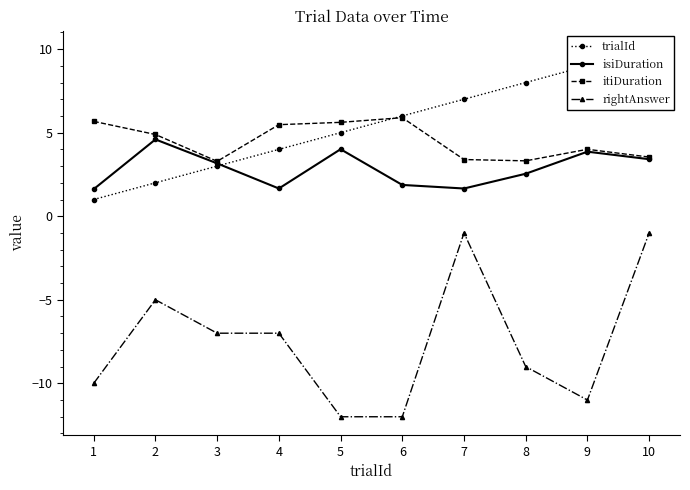

True or false: isiDuration and rightAnswer cross at least once.

False